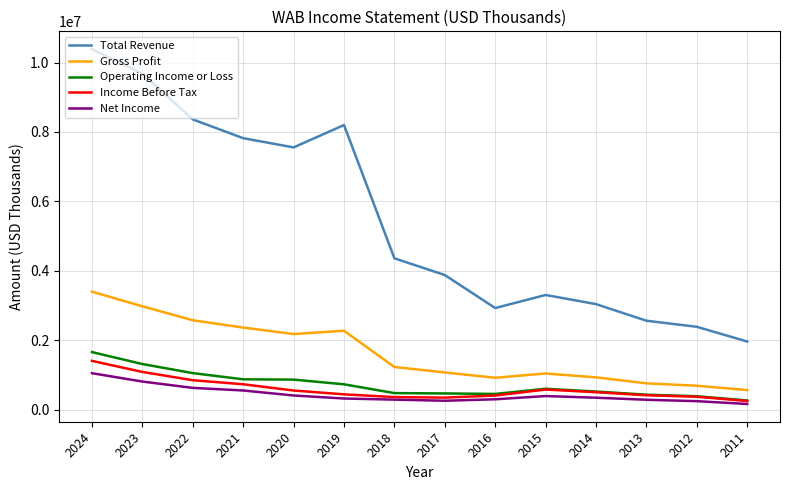

True or false: Total Revenue and Net Income cross at least once.

False